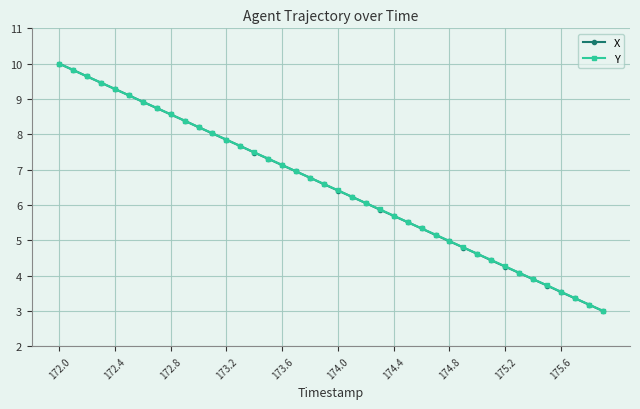

What is the value of the X point at the 11th from the left?

8.2